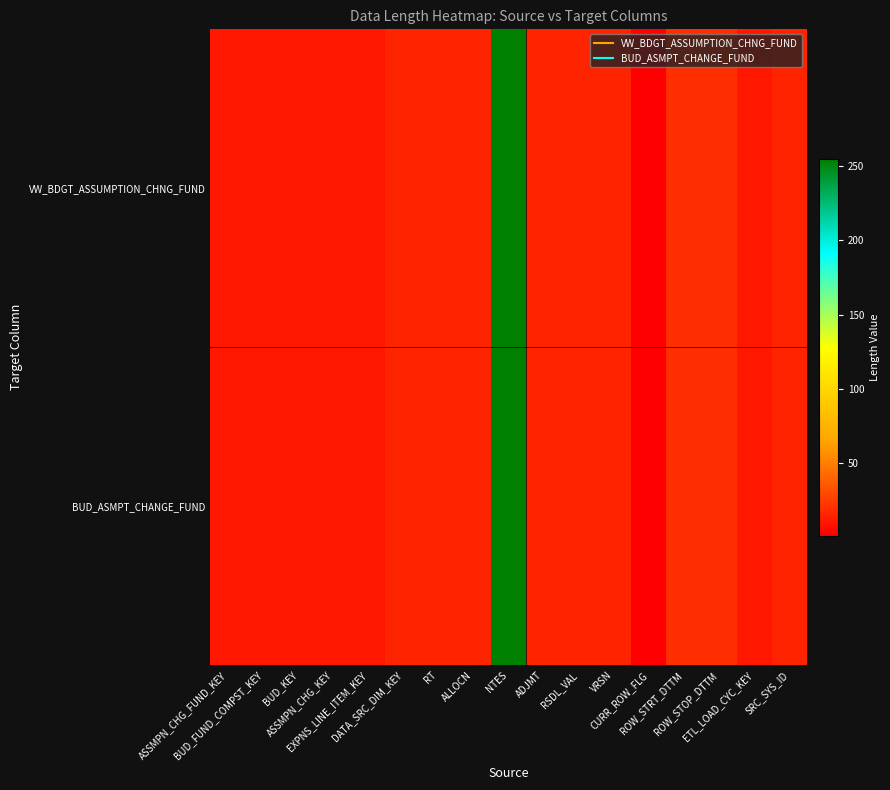

At which category does the chart reach its peak across all series?

NTES